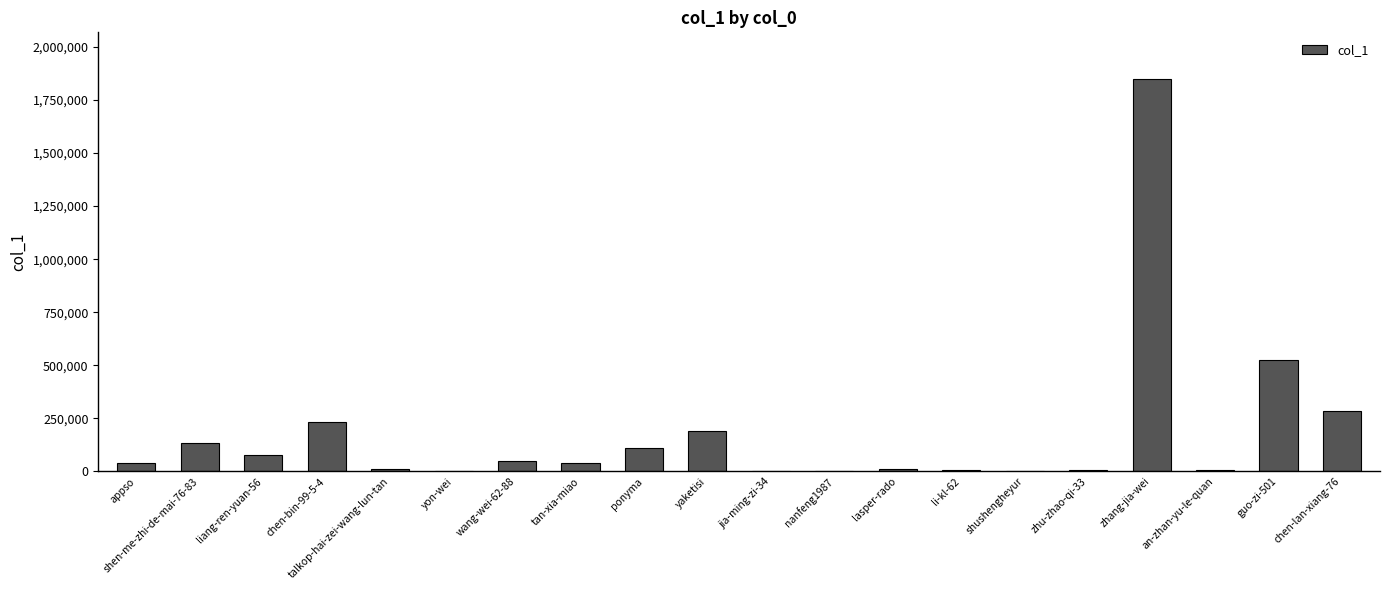

What is the difference between the values at chen-lan-xiang-76 and lasper-rado?

275694